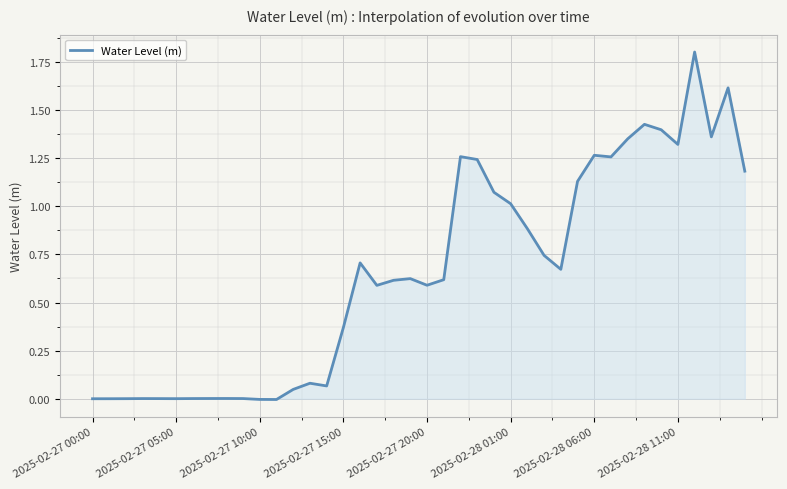

What is the difference between the maximum and minimum values?

1.8